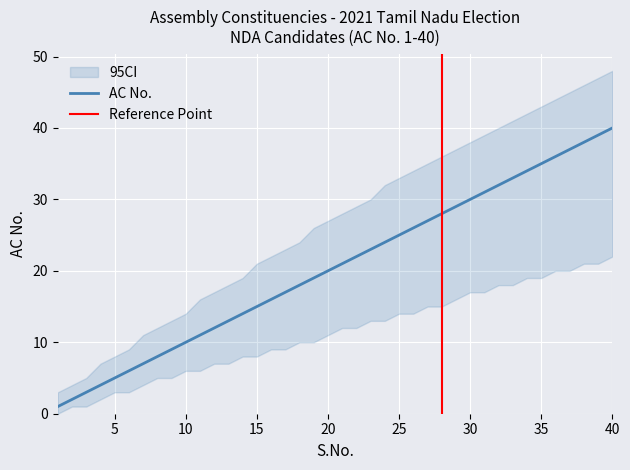

The CI_lower series shows 8 at 30. True or false?

False